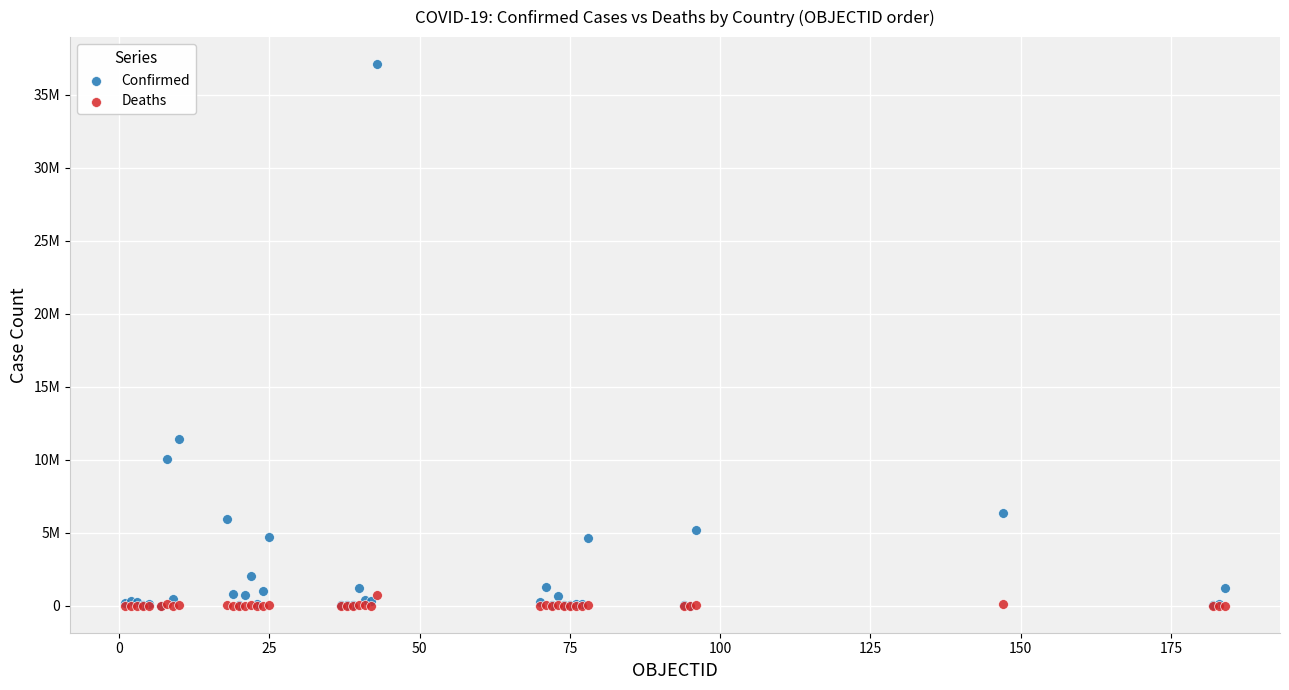

What are all the series names shown in the legend?

Confirmed, Deaths